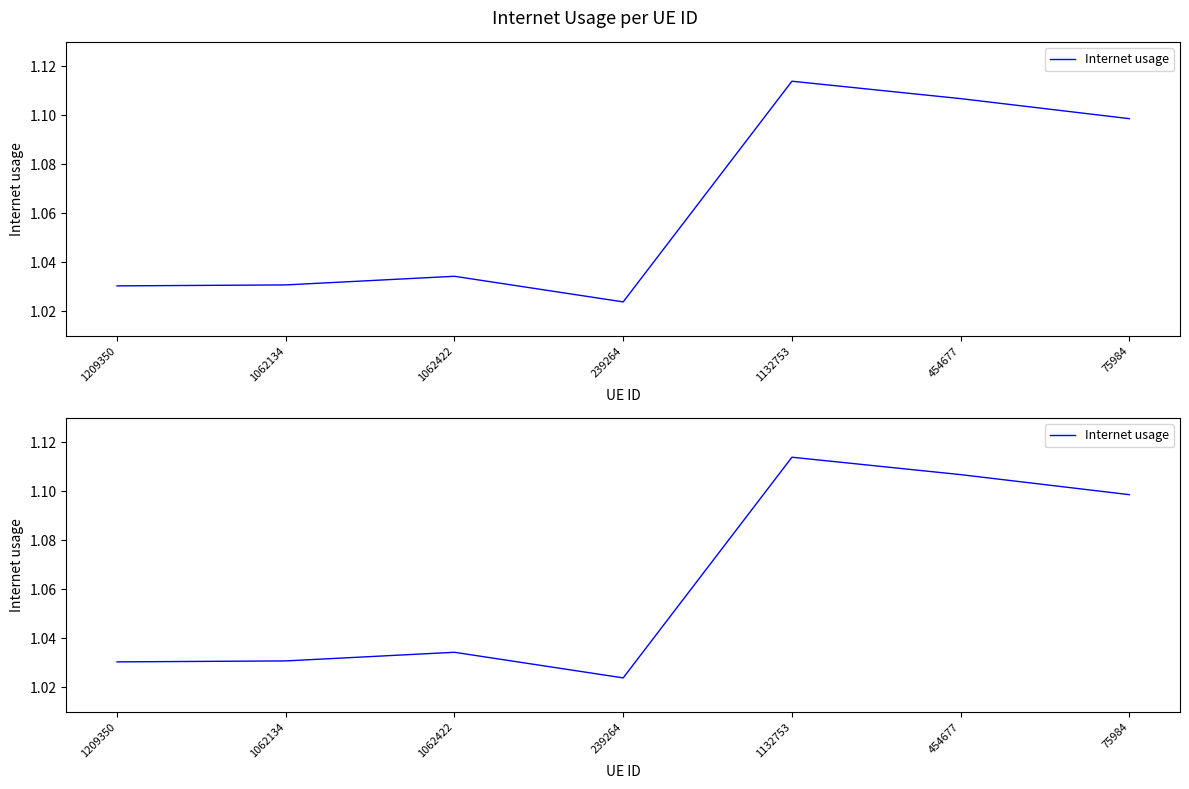

Rank the categories by value from lowest to highest.

239264, 1209350, 1062134, 1062422, 75984, 454677, 1132753